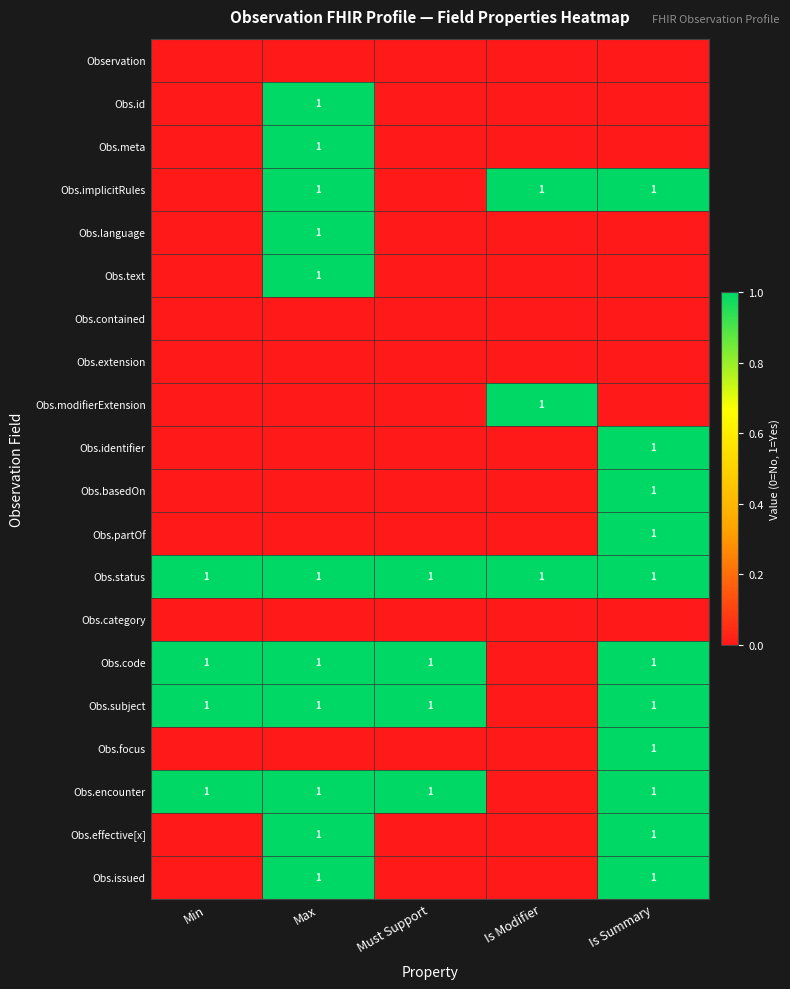

The Obs.subject series shows 1 at Is Summary. True or false?

True